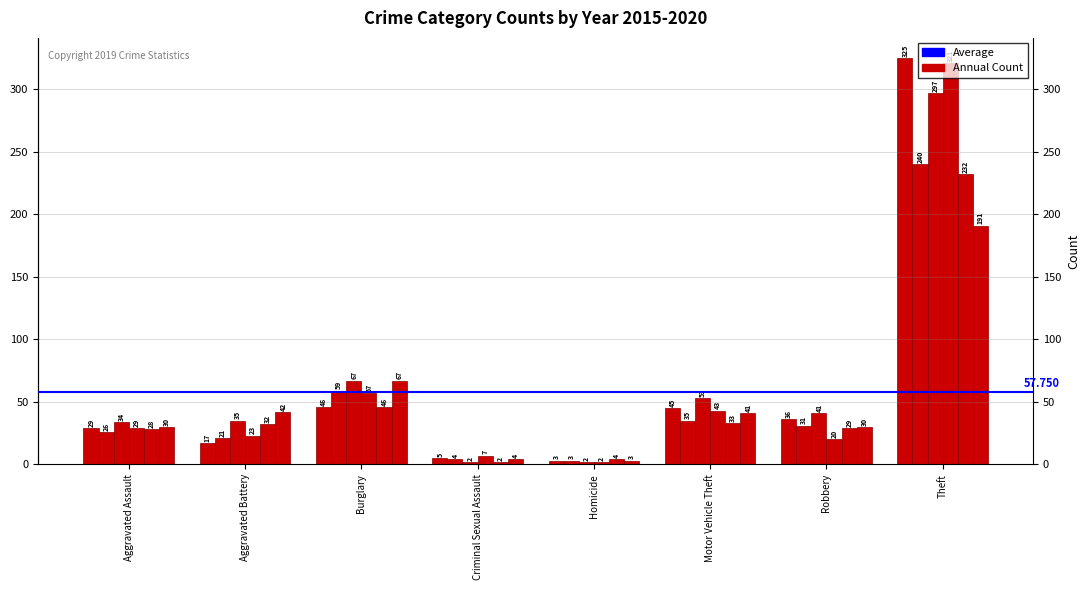

Count the number of categories in the chart.

8